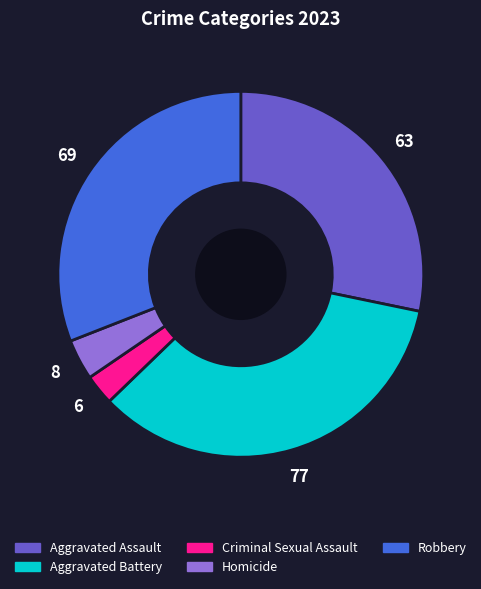

Approximately how many times larger is the value at Aggravated Battery compared to Homicide?

9.6